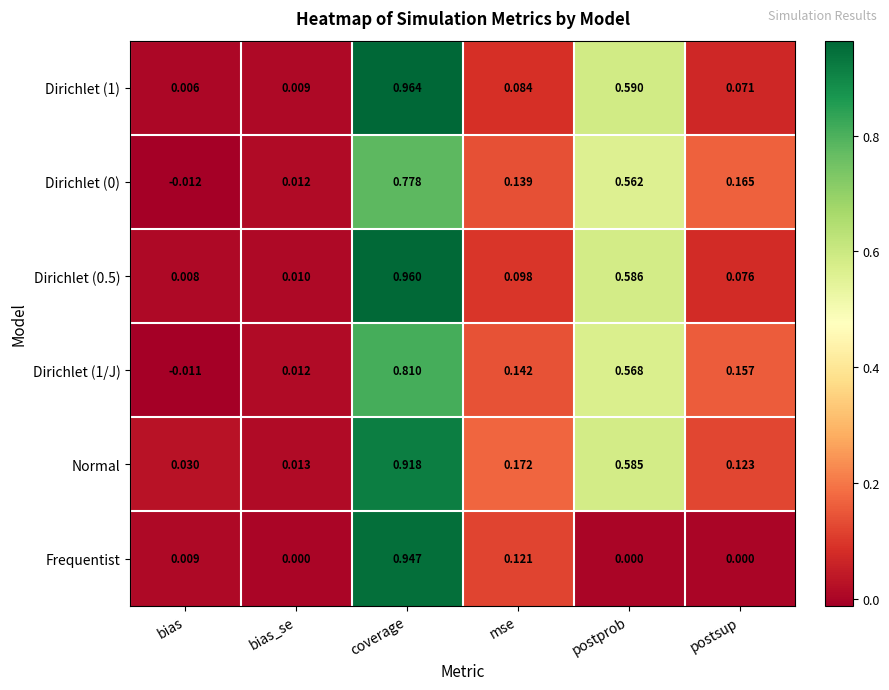

Which series has the largest total across all categories?

Normal